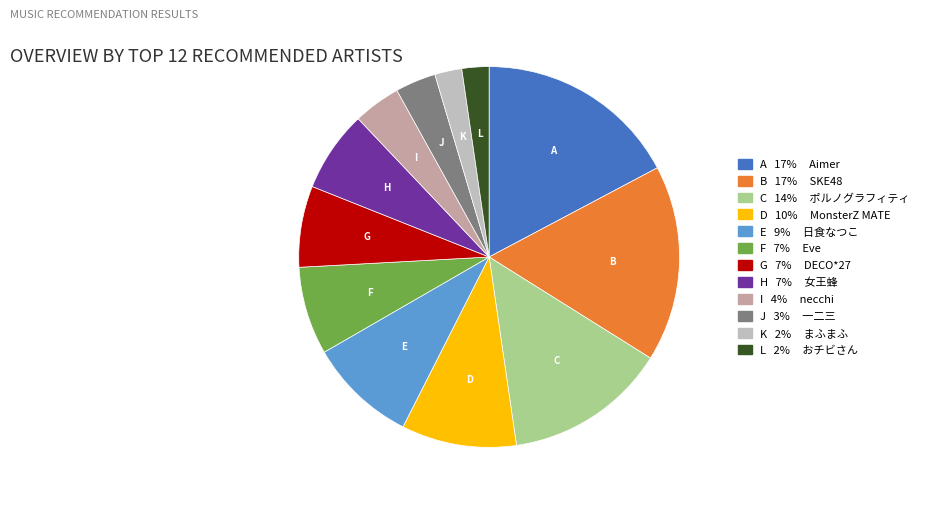

How many segments does this pie chart have?

12